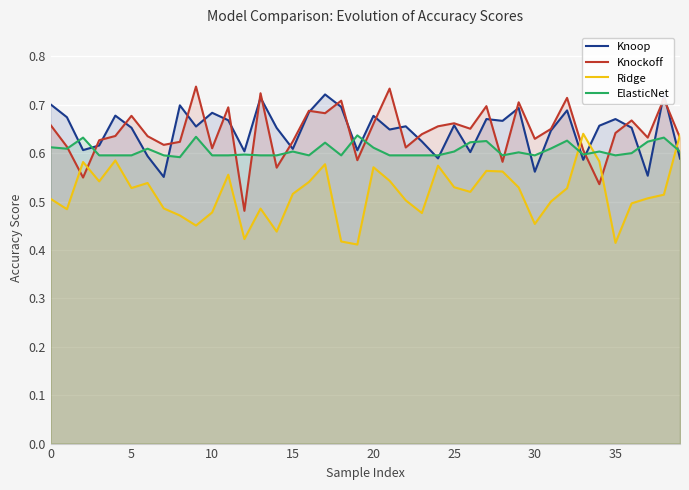

Which series changed the most between 0 and 39?

Ridge